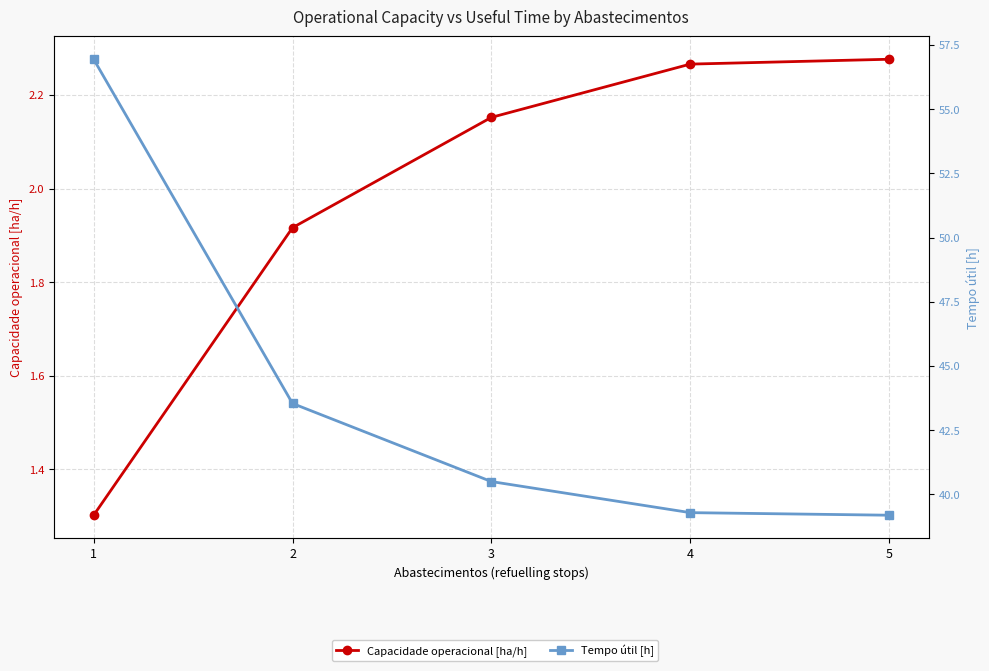

What value does the Tempo útil [h] series have at 1?

56.9